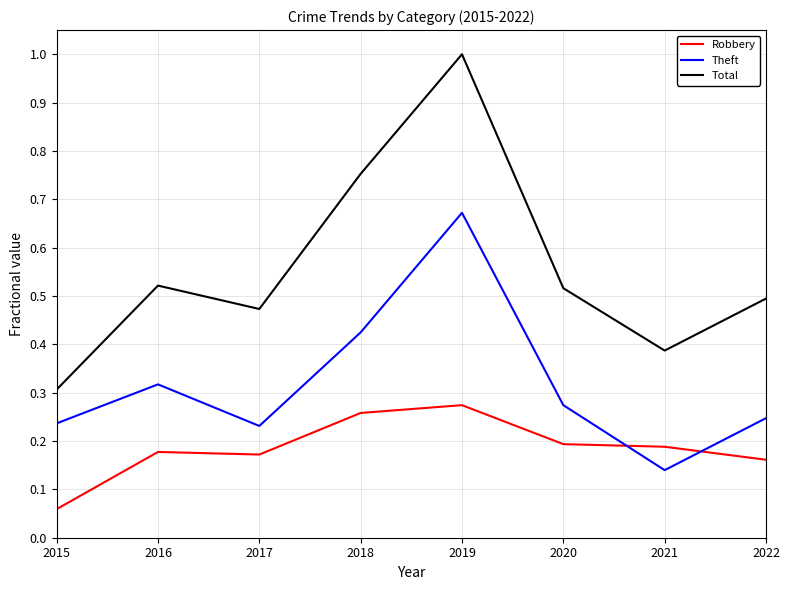

What are all the series names shown in the legend?

Robbery, Theft, Total